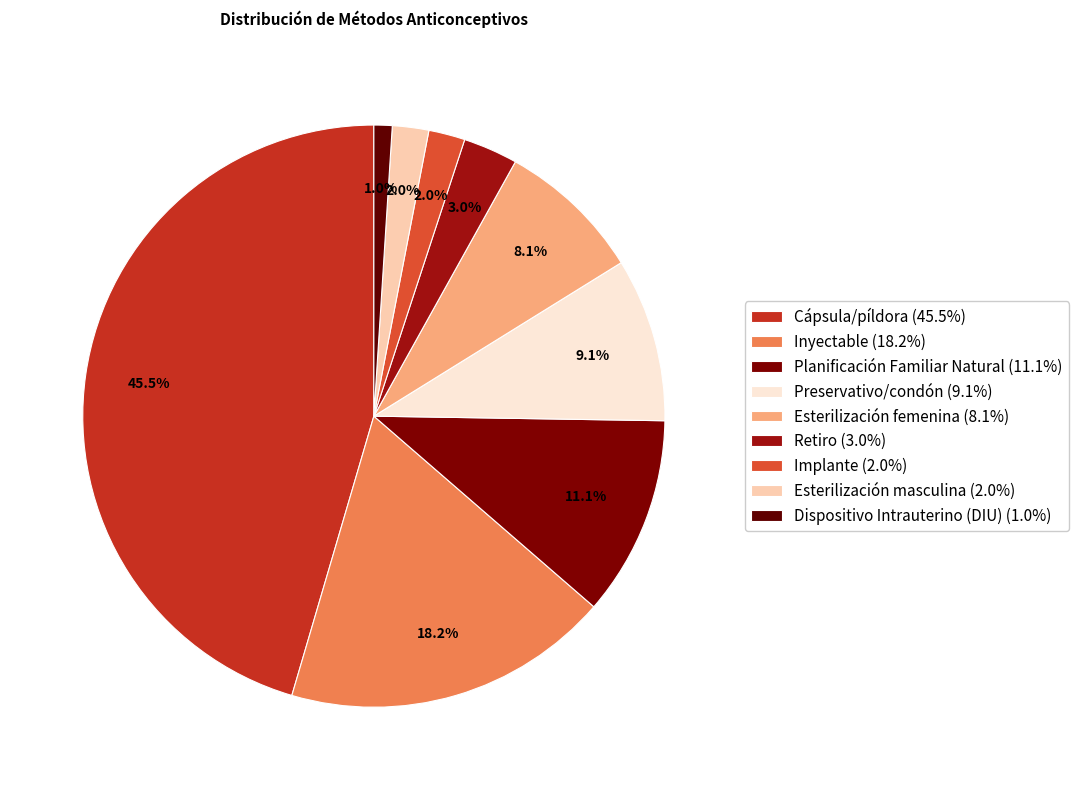

Count the number of slices in the pie.

9